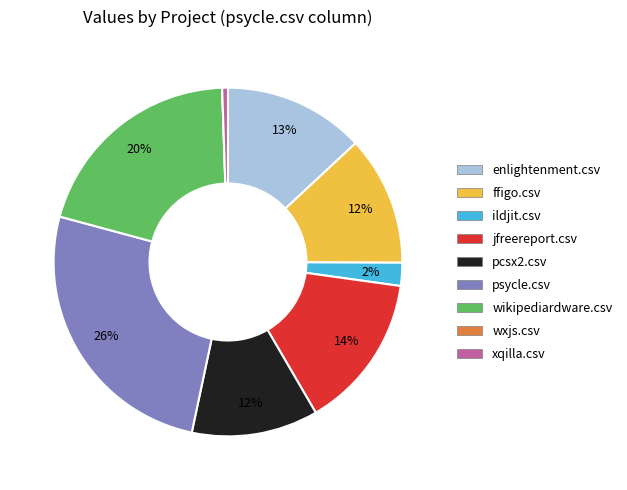

True or false: wikipediardware.csv accounts for 29% of the total.

False